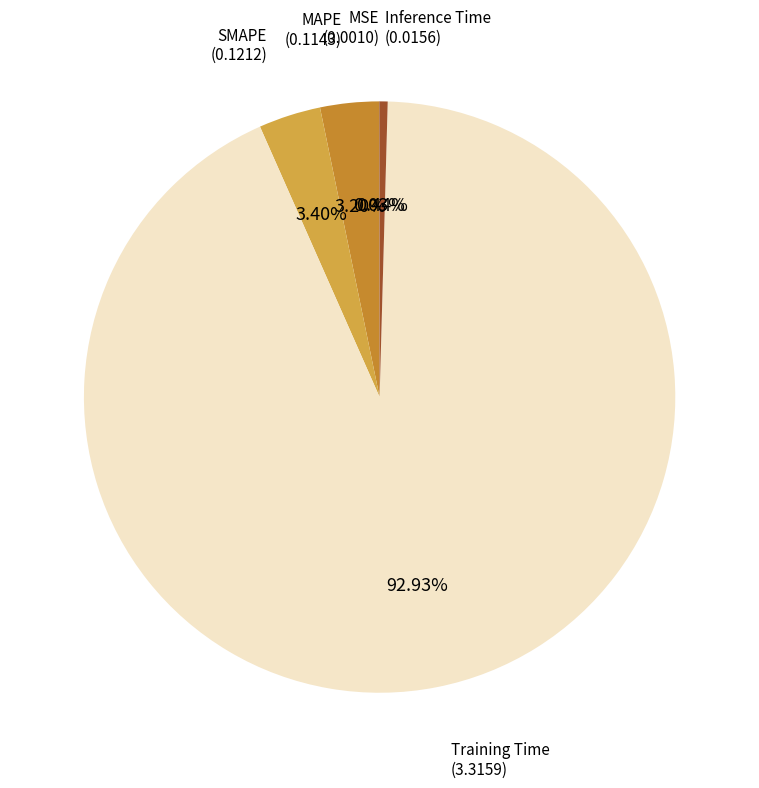

Which has a higher value, SMAPE or Training Time?

Training Time